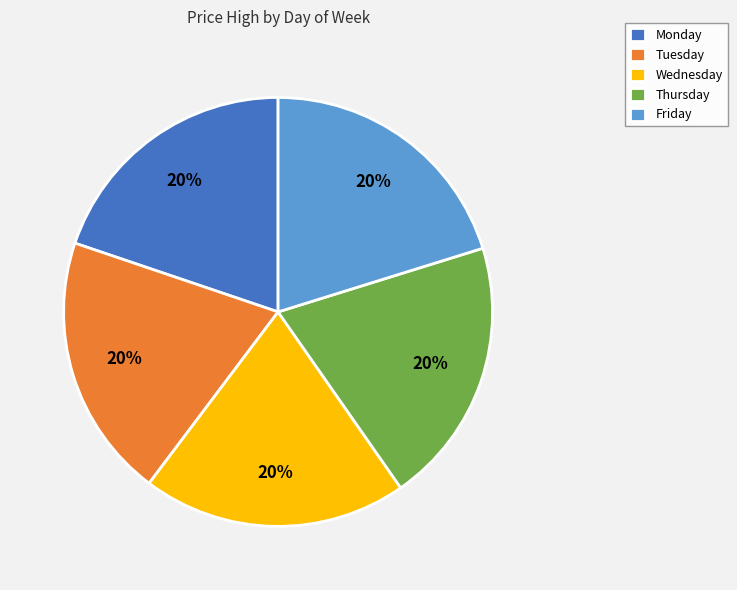

Count the number of slices in the pie.

5